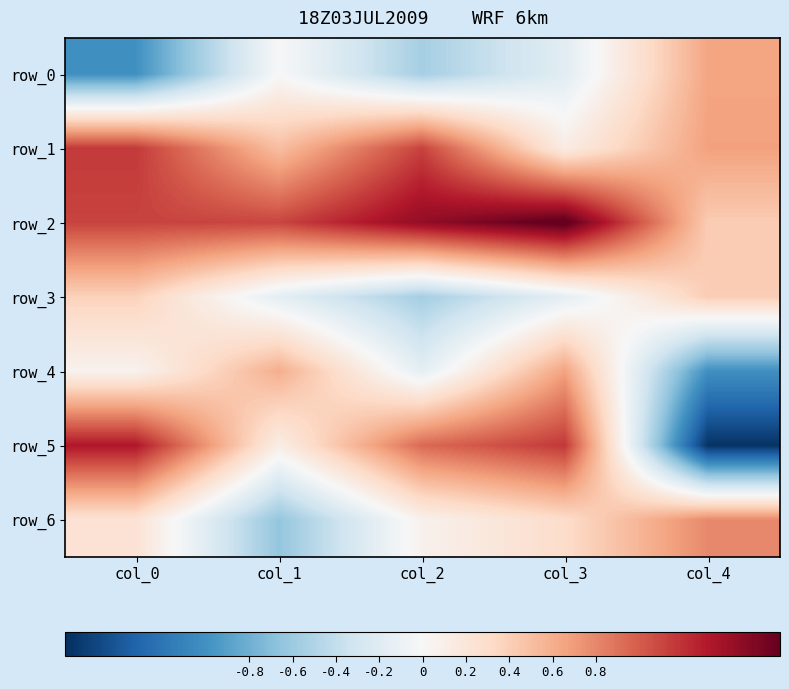

At which category does the chart reach its minimum across all series?

col_4